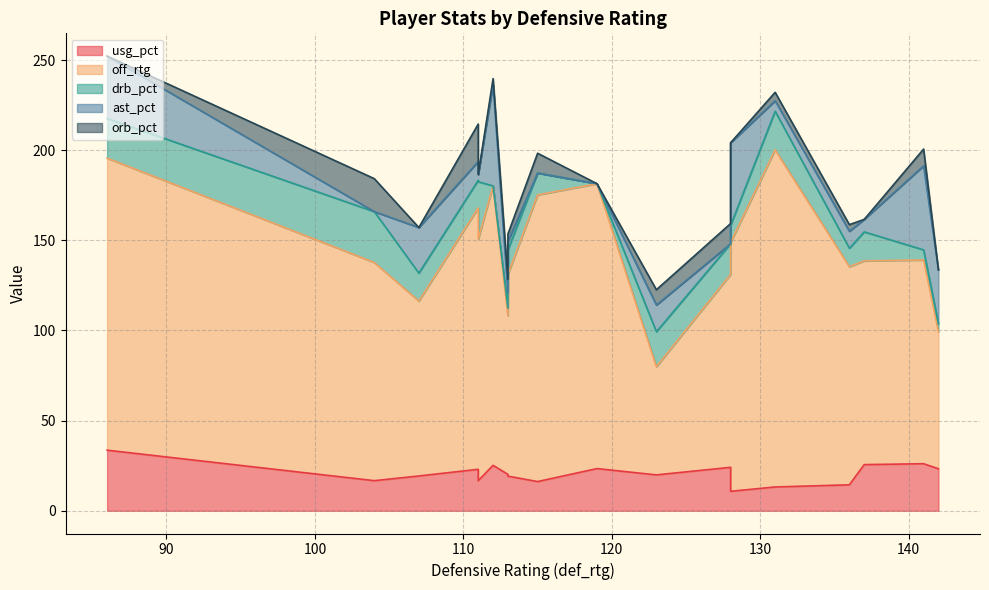

How many interior local valleys does the orb_pct series have?

5